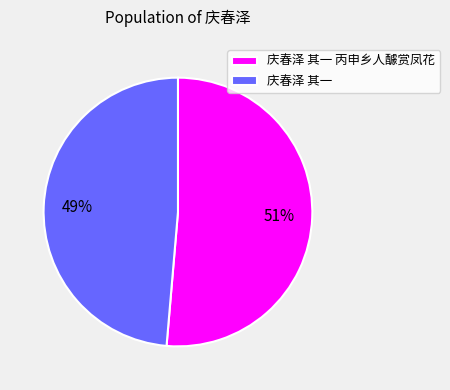

To the nearest percent, what is the average slice percentage?

50%